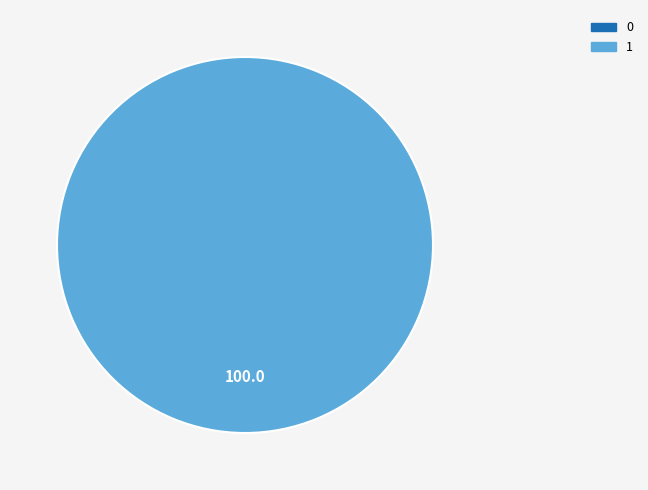

Do 1 and 0 together represent more than half of the pie?

Yes